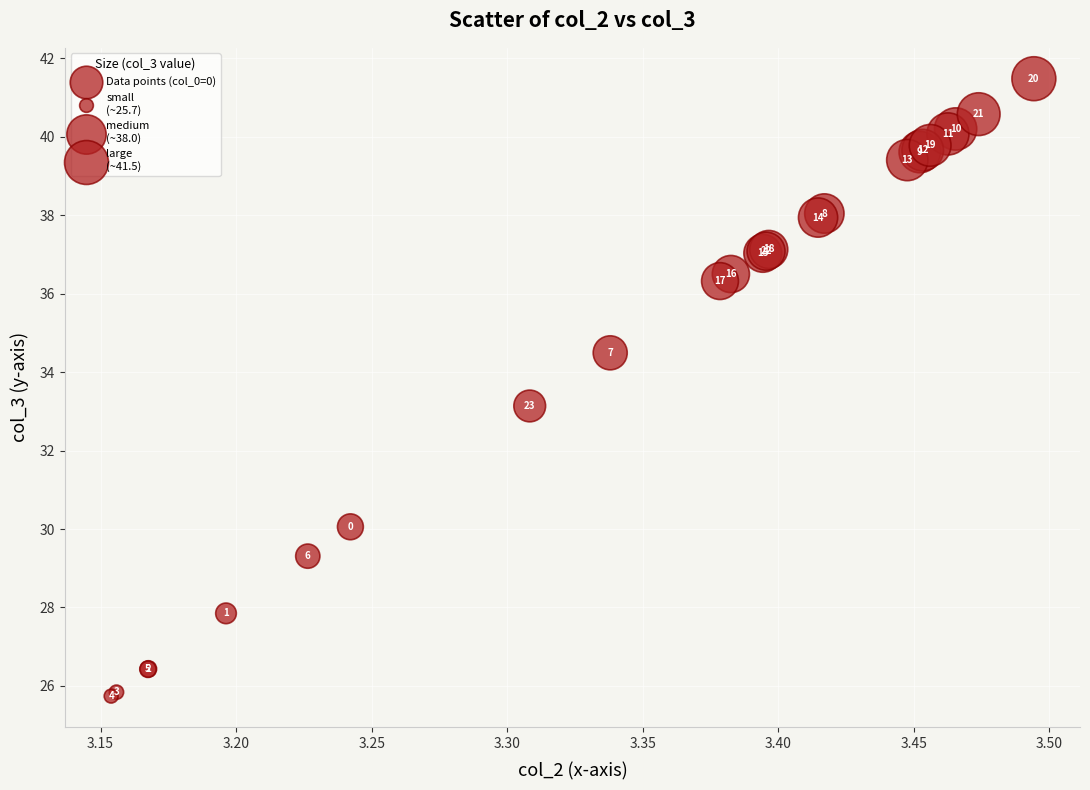

What Y value in the scatter plot is closest to 33?

33.1